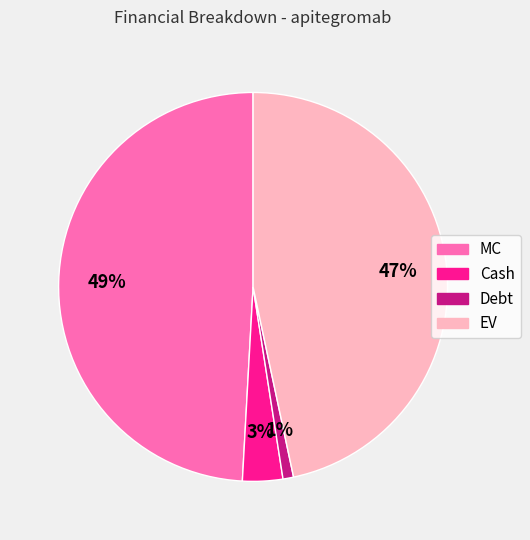

To the nearest percent, what is the combined percentage of EV and Debt?

48%